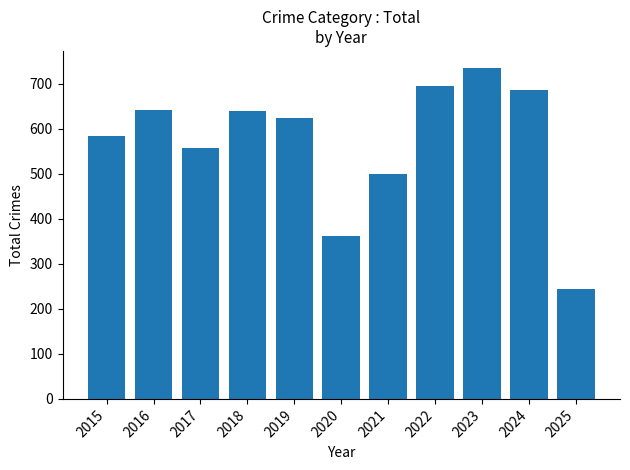

How many data points are less than 624?

5